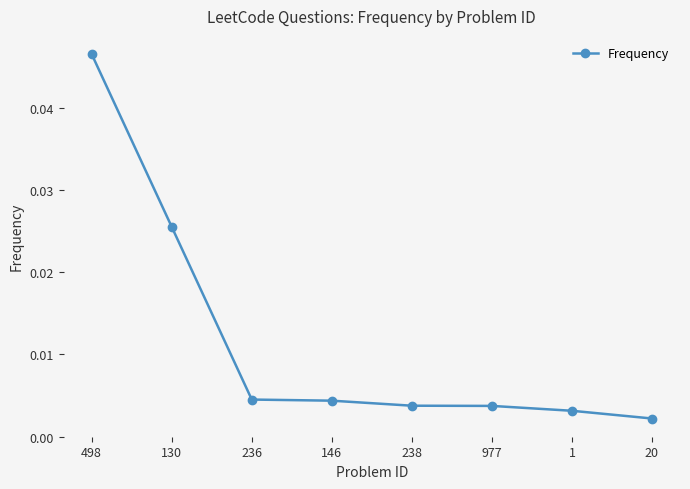

What is the label of the 8th point from the left?

20